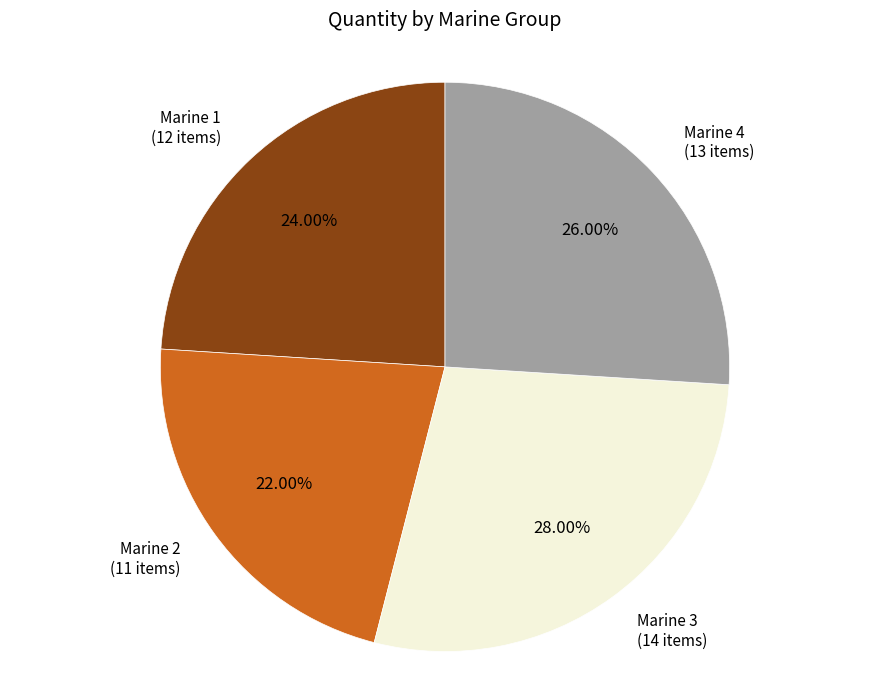

Does any single category account for the majority?

No